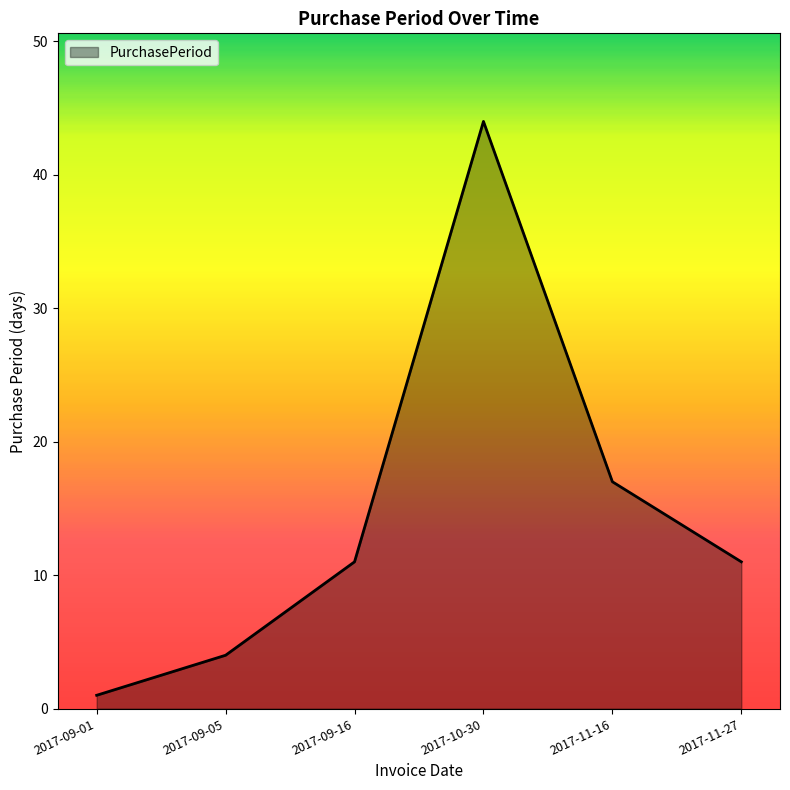

Does the chart have visible grid lines?

No